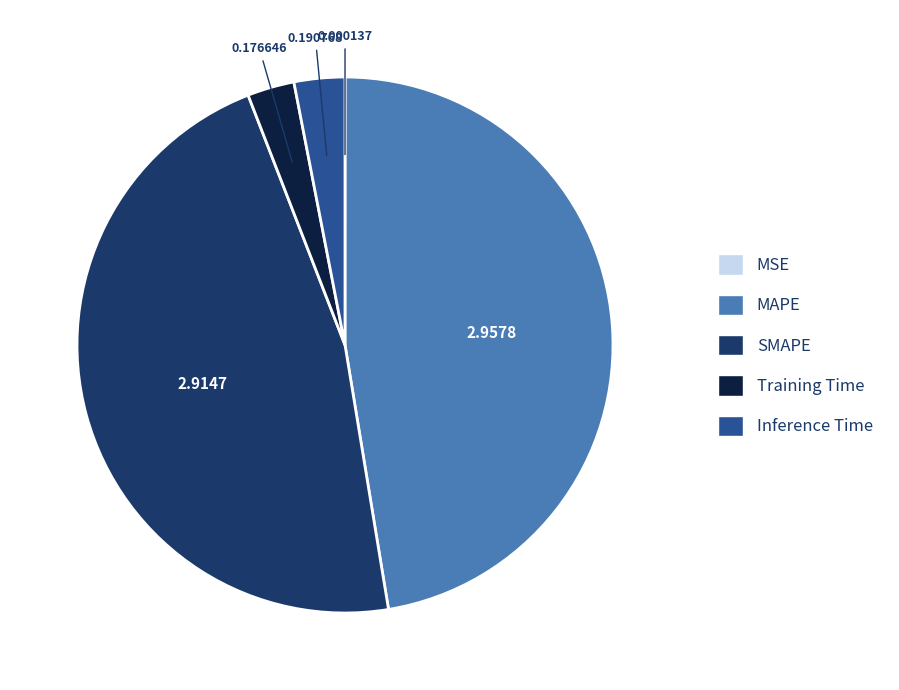

Between MAPE and SMAPE, which is larger?

MAPE